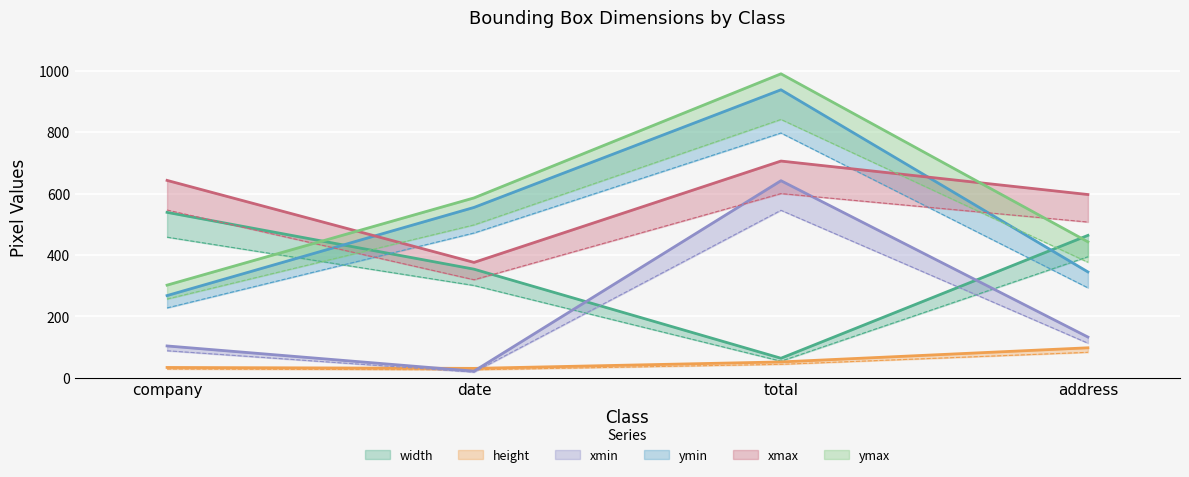

What is the approximate value of width at company?

539.0